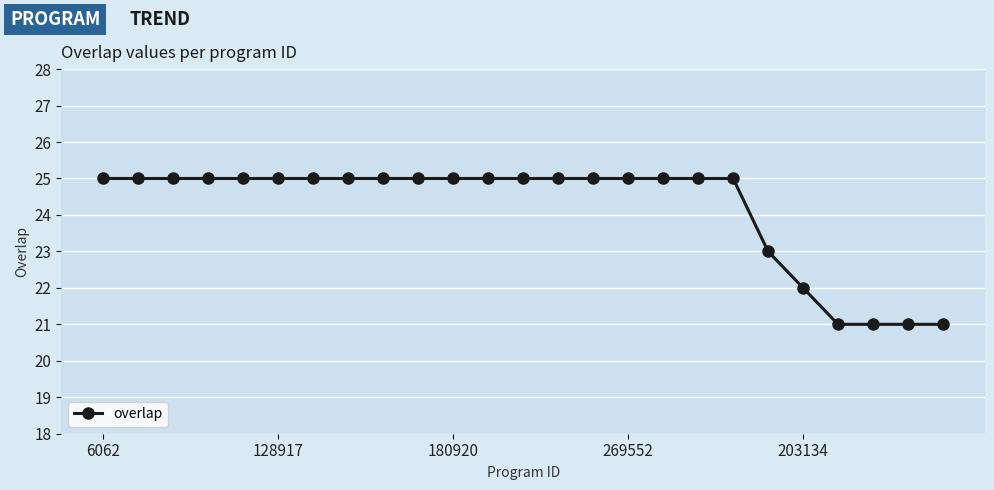

What is the difference between the second highest and minimum values?

4